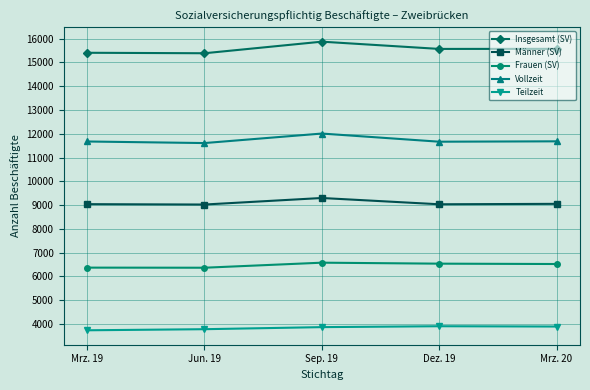

True or false: Teilzeit and Männer (SV) intersect in this chart.

False